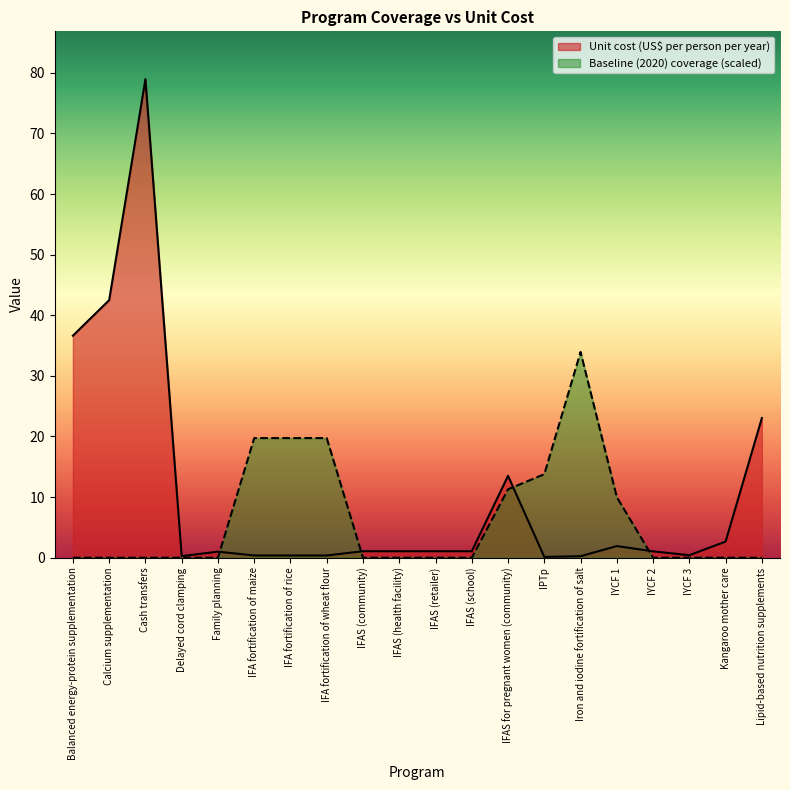

What is the difference between the highest and lowest values at IFAS (retailer)?

1.1